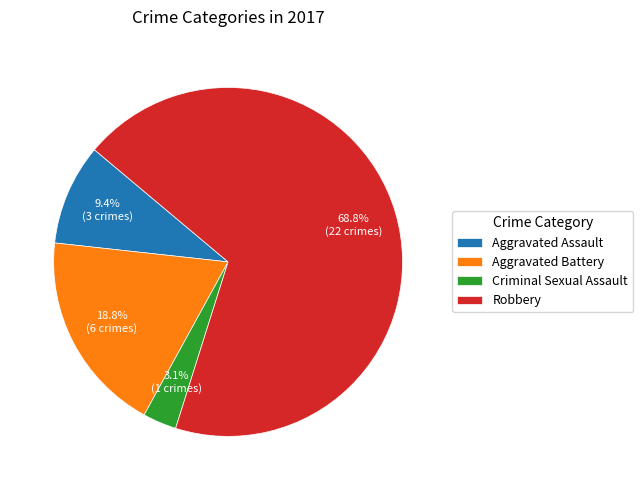

Which slice is the smallest?

Criminal Sexual Assault